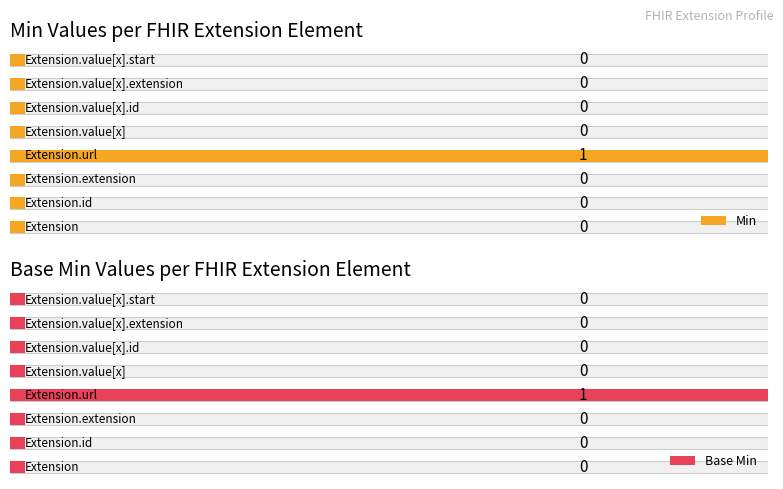

What is the label of the 3rd bar from the right?

Extension.value[x].id